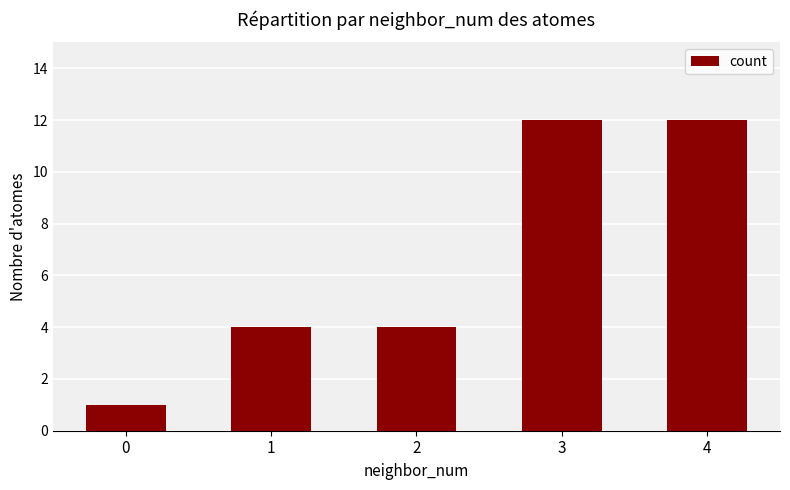

What is the maximum value shown in the chart?

12